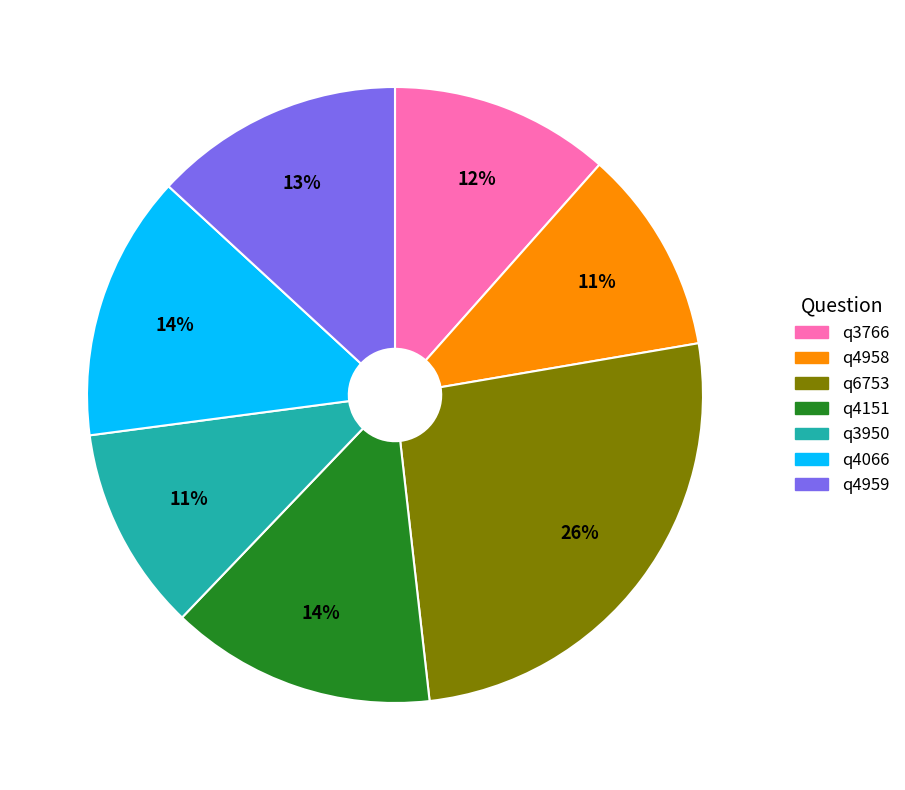

Does q4959 account for over 50% of the chart?

No